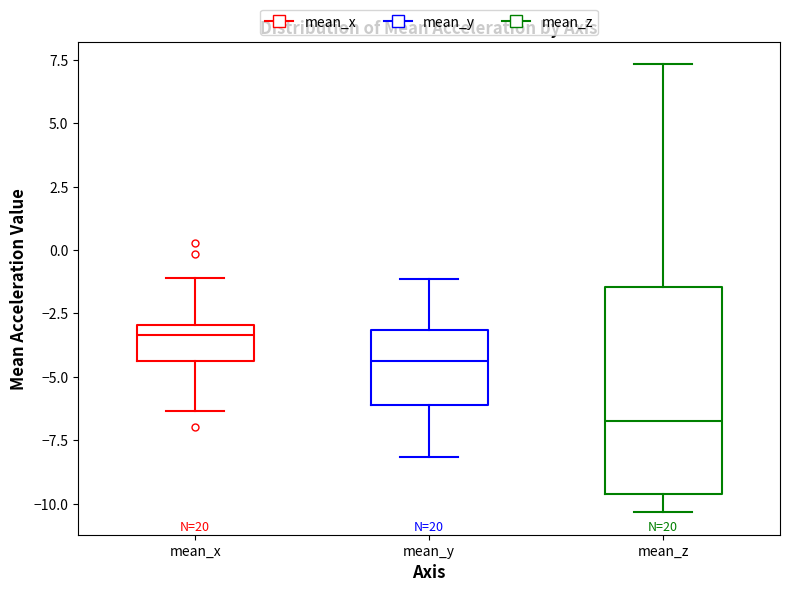

Reading left to right, transcribe this box plot: for each box, give where its median line is, the range the box spans, and where its two whiskers end, as read against the y-axis. The values are not printed on the chart, so give them approximately, as read against the axis.

mean_x: median -3.5, box -4.5 to -3.0, whiskers -6.5 to -1.0
mean_y: median -4.5, box -6.0 to -3.0, whiskers -8.0 to -1.0
mean_z: median -7.0, box -9.5 to -1.5, whiskers -10.5 to 7.5